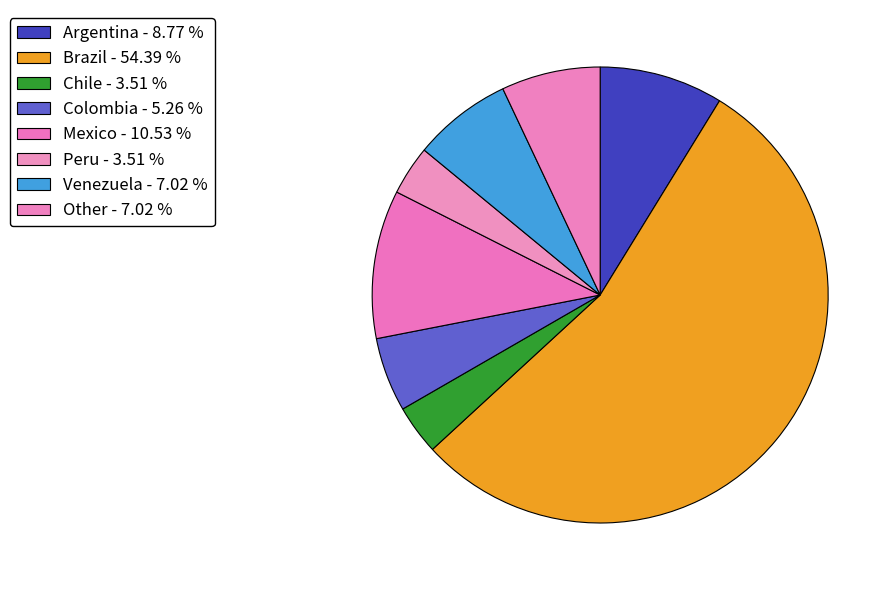

To the nearest percent, what is the difference between the Brazil and Peru slice percentages?

51%